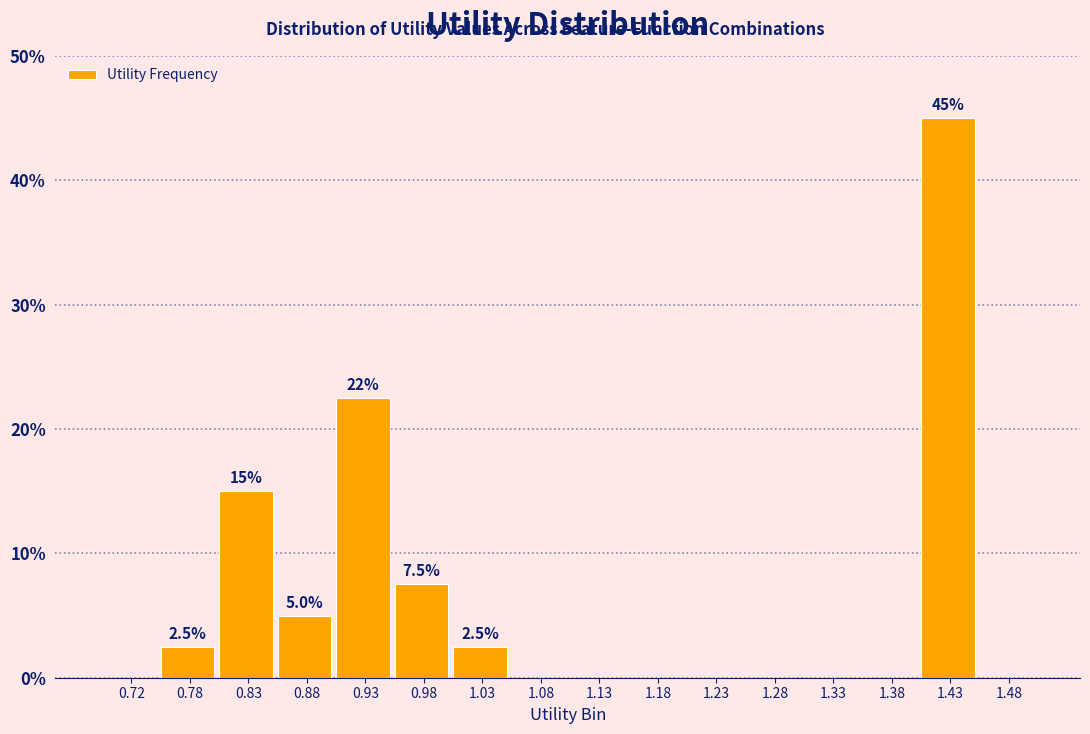

Over which range of the x-axis is the bar tallest?

1.40 to 1.45